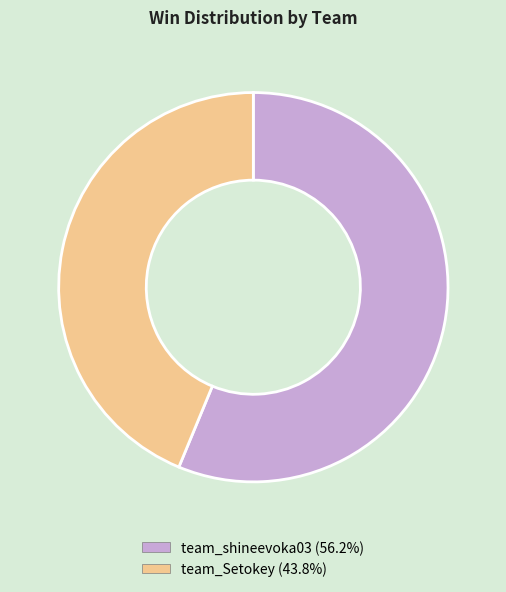

Rank the categories by value from highest to lowest.

team_shineevoka03, team_Setokey